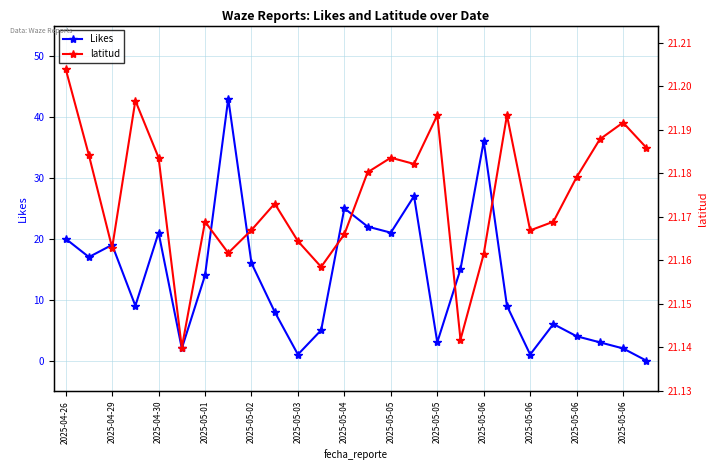

What is the average value of the Likes series?

13